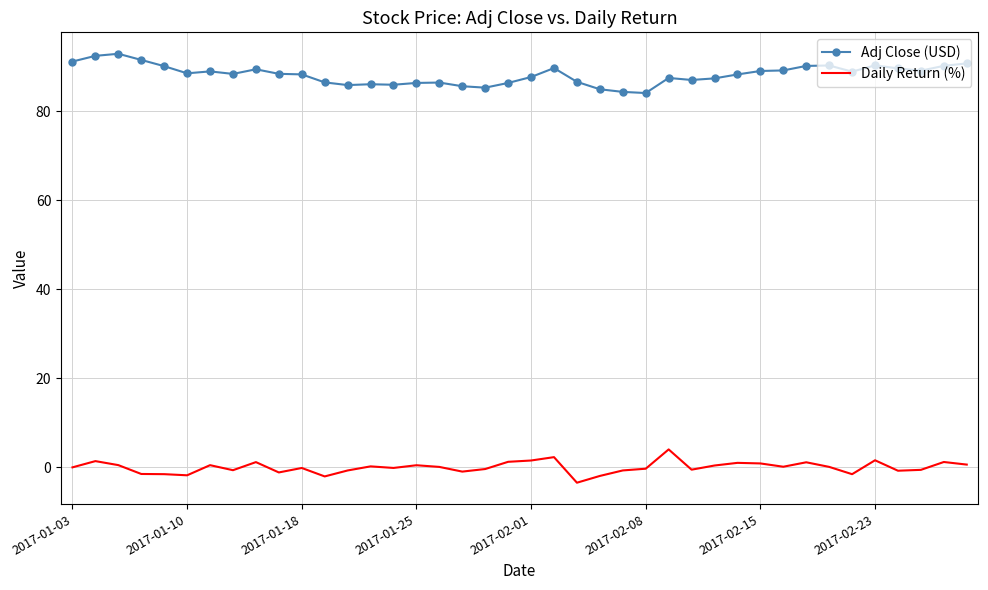

True or false: Adj Close (USD) and Daily Return (%) cross at least once.

False